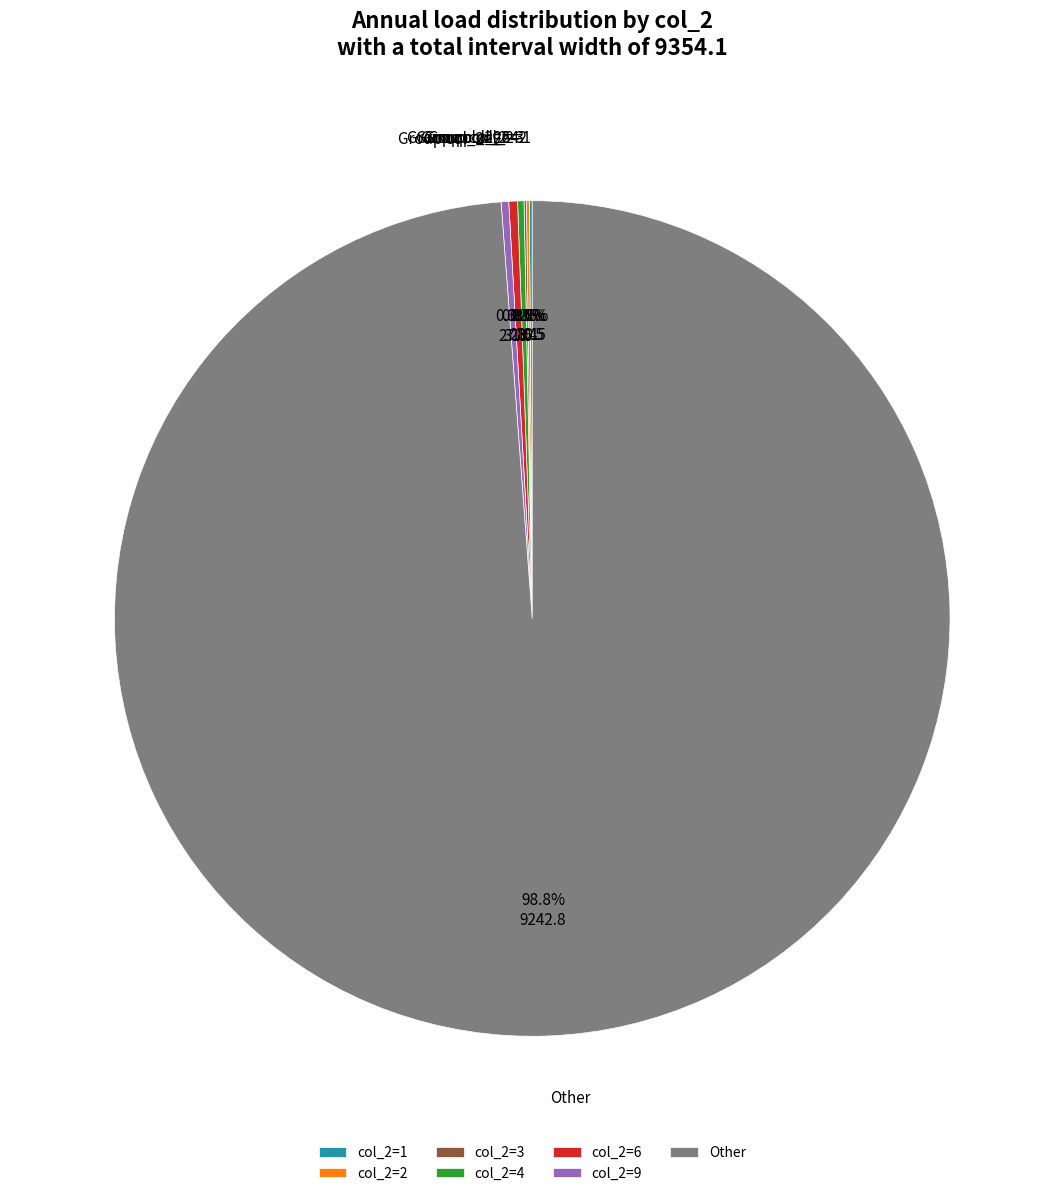

What percentage do col_2=6 and col_2=9 together represent?

0.6%